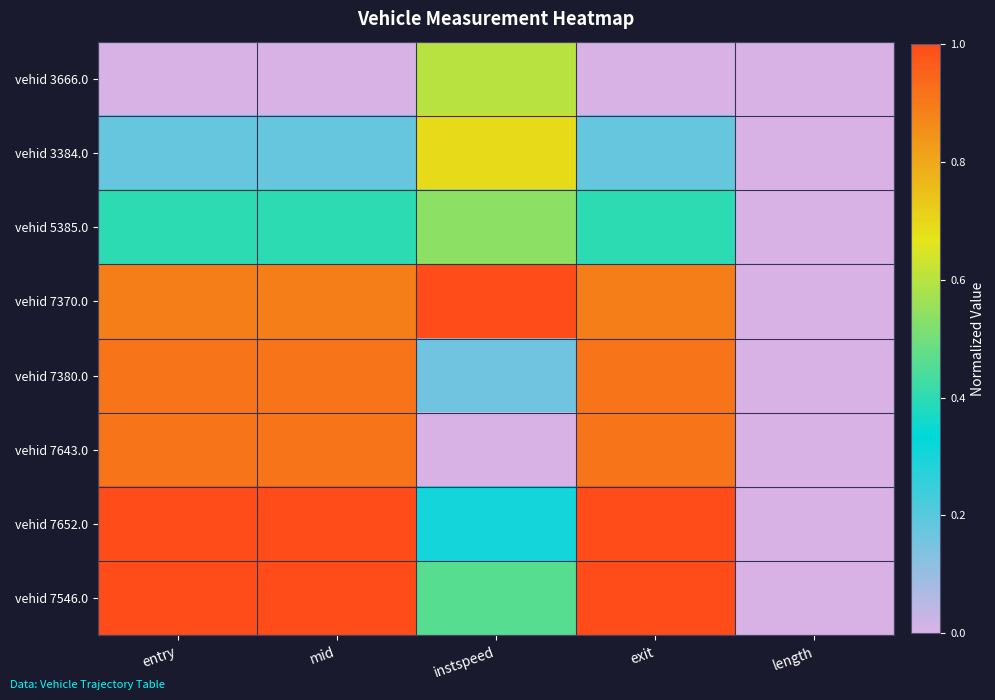

Reading right to left, transcribe all the data shown in this chart.

vehid 3666.0: length=0.0	exit=0.0	instspeed=0.6	mid=0.0	entry=0.0
vehid 3384.0: length=0.0	exit=0.2	instspeed=0.7	mid=0.2	entry=0.2
vehid 5385.0: length=0.0	exit=0.4	instspeed=0.5	mid=0.4	entry=0.4
vehid 7370.0: length=0.0	exit=0.9	instspeed=1.0	mid=0.9	entry=0.9
vehid 7380.0: length=0.0	exit=0.9	instspeed=0.2	mid=0.9	entry=0.9
vehid 7643.0: length=0.0	exit=0.9	instspeed=0.0	mid=0.9	entry=0.9
vehid 7652.0: length=0.0	exit=1.0	instspeed=0.3	mid=1.0	entry=1.0
vehid 7546.0: length=0.0	exit=1.0	instspeed=0.5	mid=1.0	entry=1.0